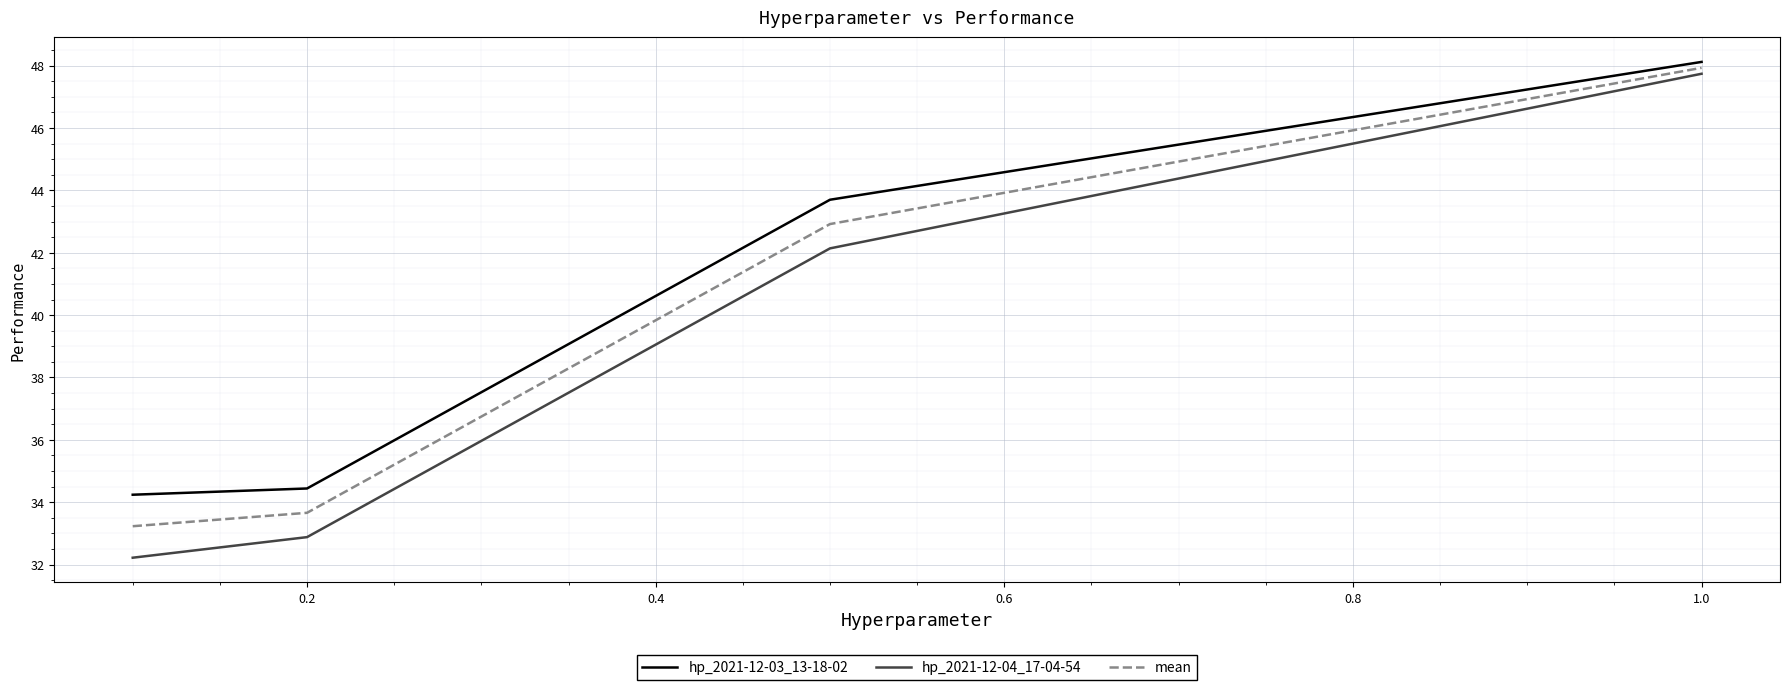

True or false: hp_2021-12-03_13-18-02 and mean cross at least once.

False